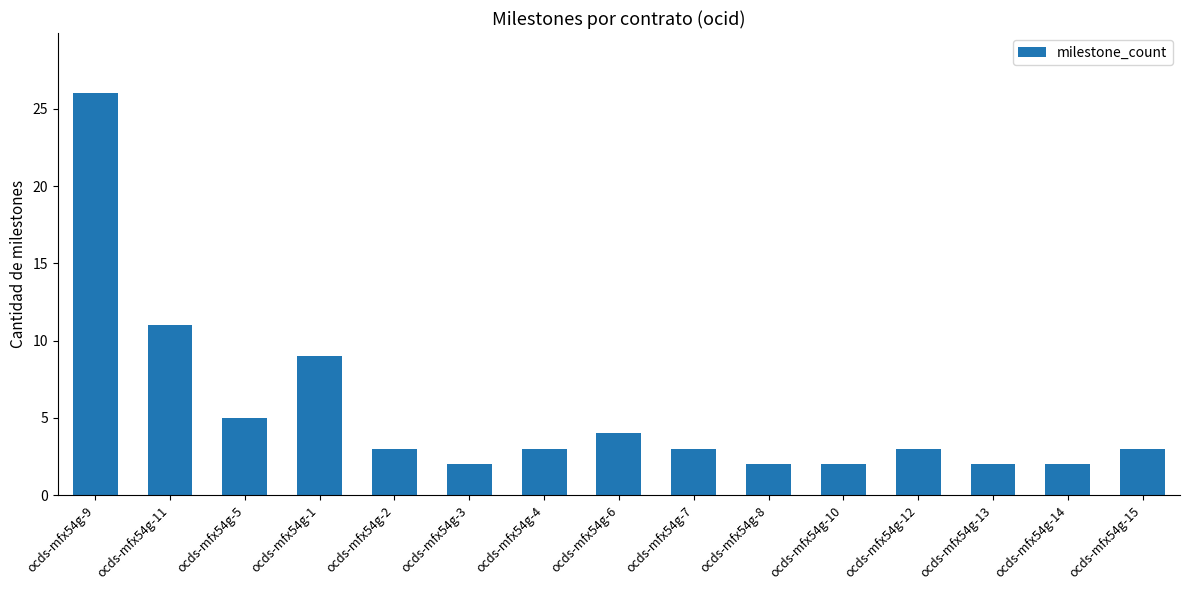

What is the greatest value displayed?

26